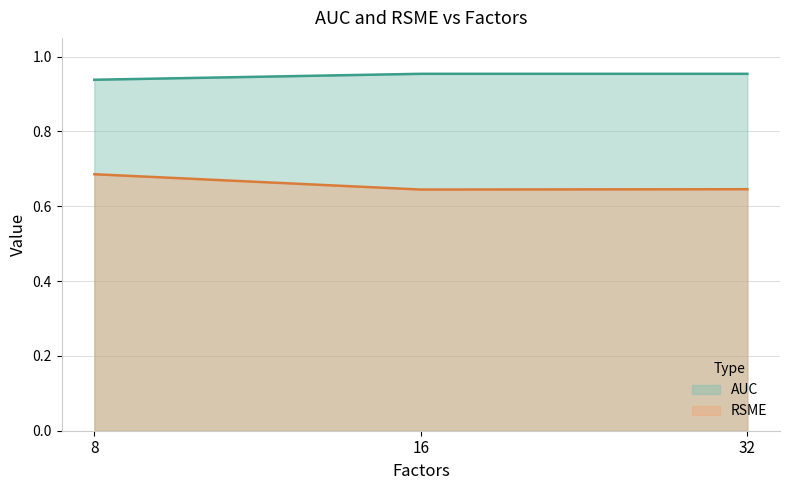

Which has a higher value, 8 or 32?

32